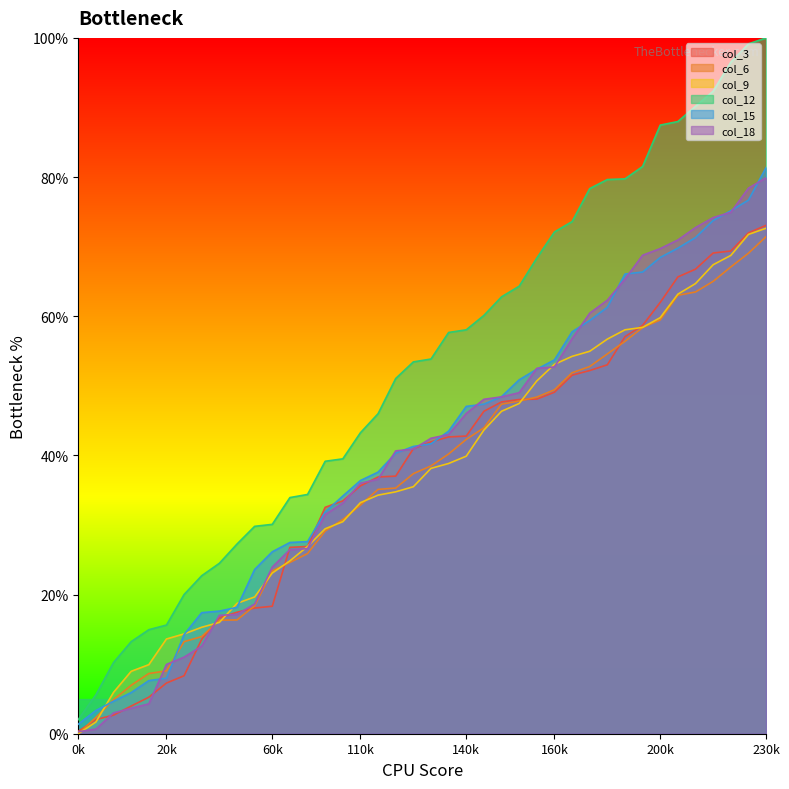

How many intersections are there between col_6 and col_15?

2